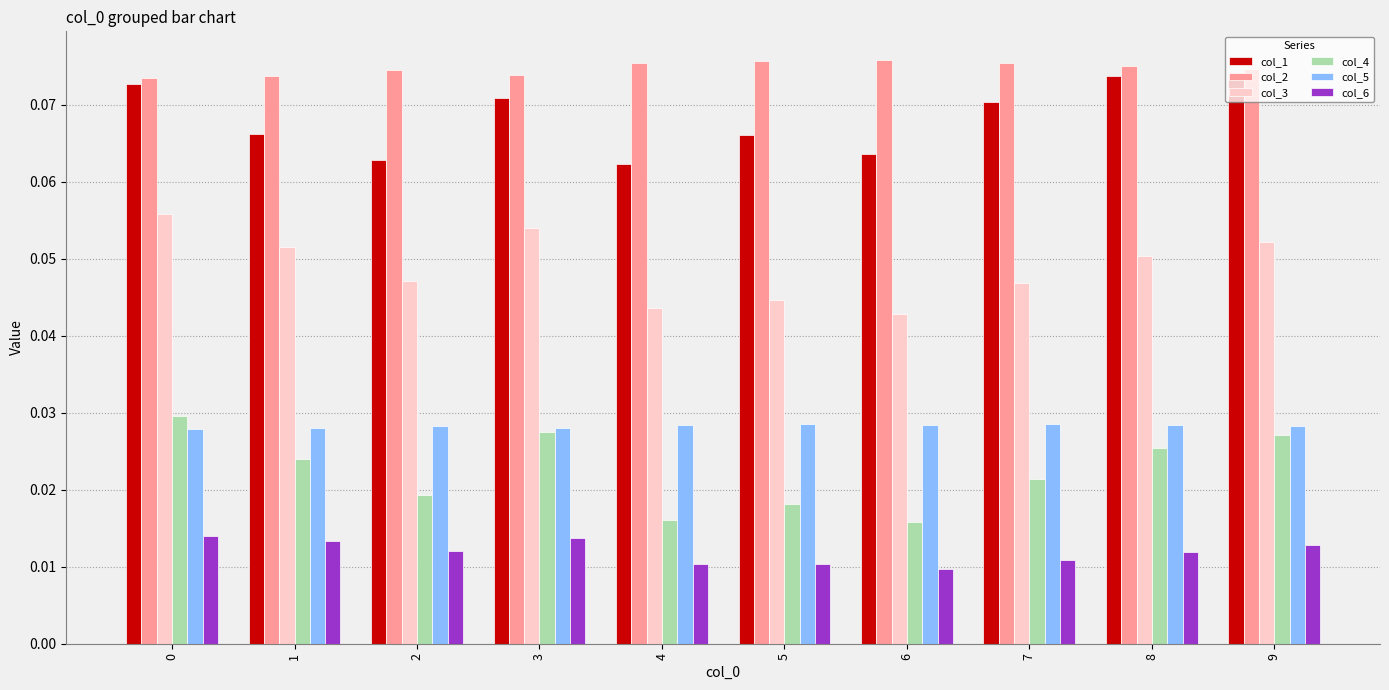

How many col_6 values are between 0 and 1?

10